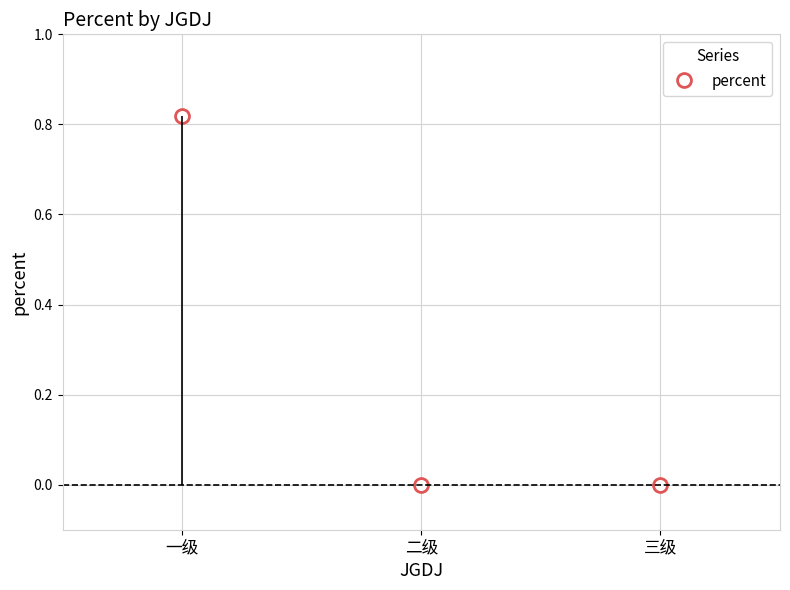

What is the change in value from 一级 to 三级?

-0.8